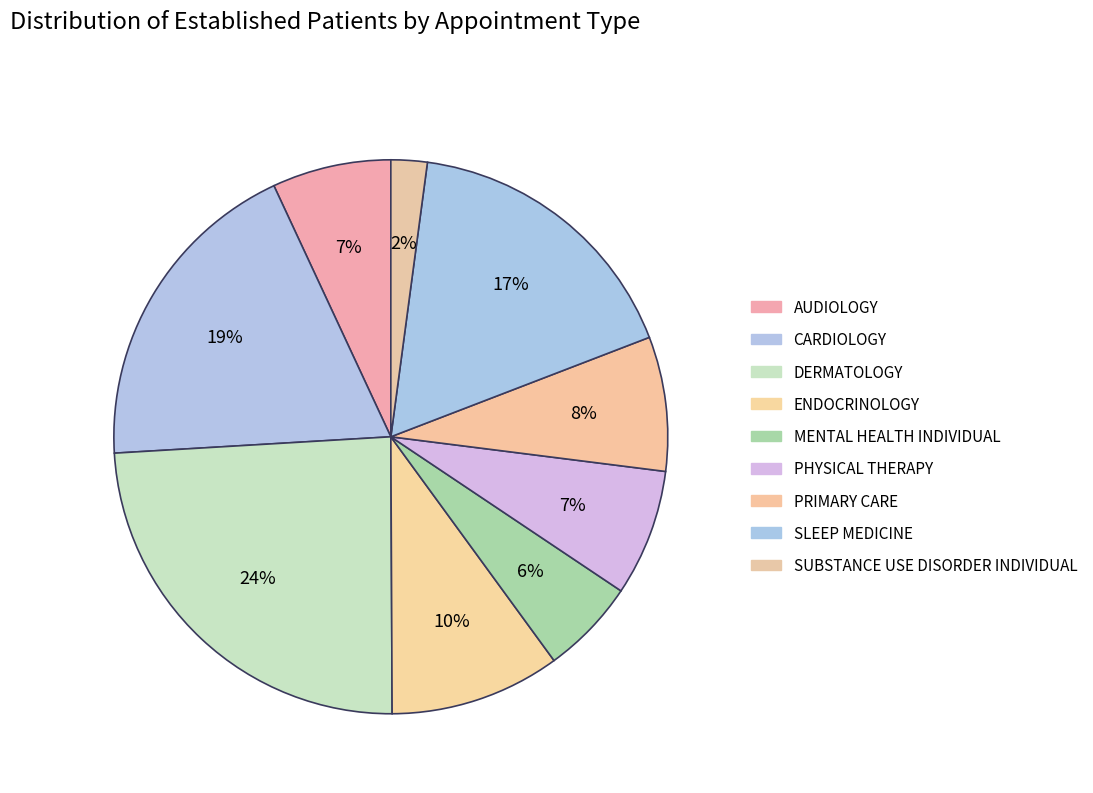

The MENTAL HEALTH INDIVIDUAL slice represents 1% of the pie. True or false?

False